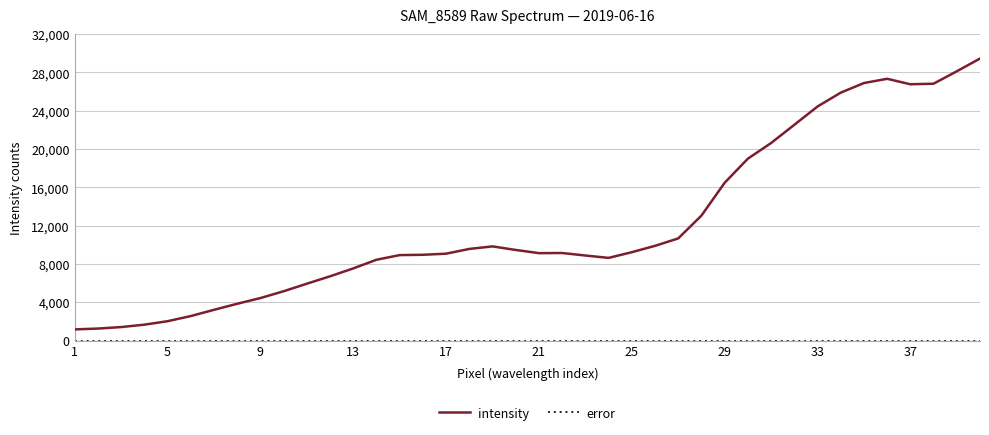

In intensity, how many points are higher than both neighbors (excluding endpoints)?

3